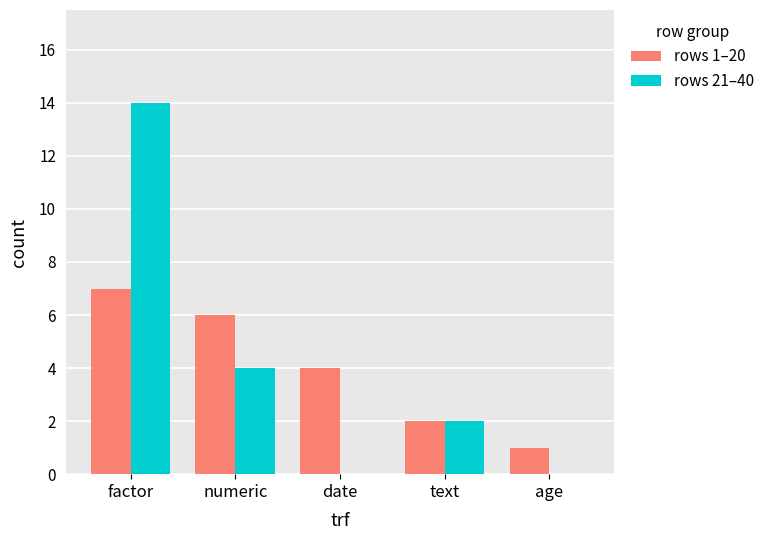

Count the rows 21–40 values in the range 0 to 4.

4